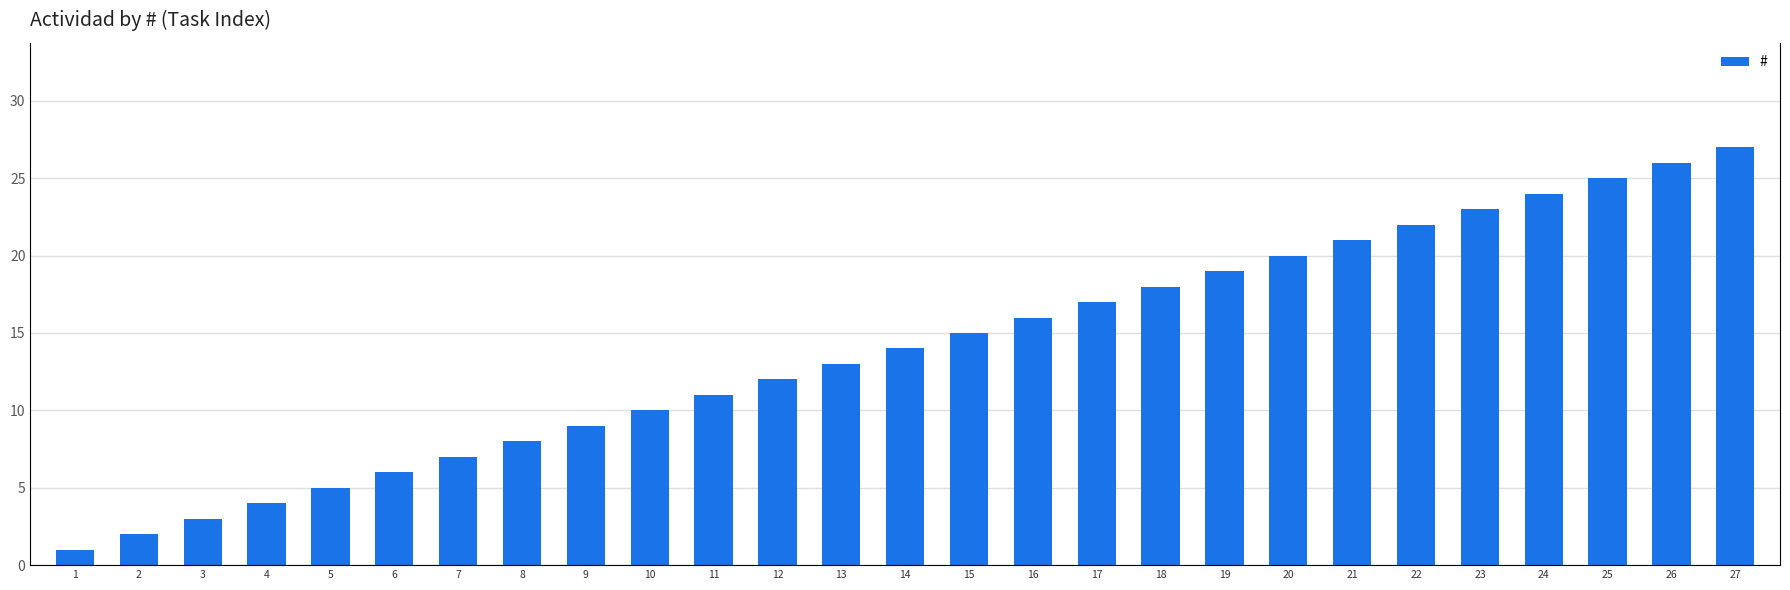

What is the value of the 2nd bar from the left?

2